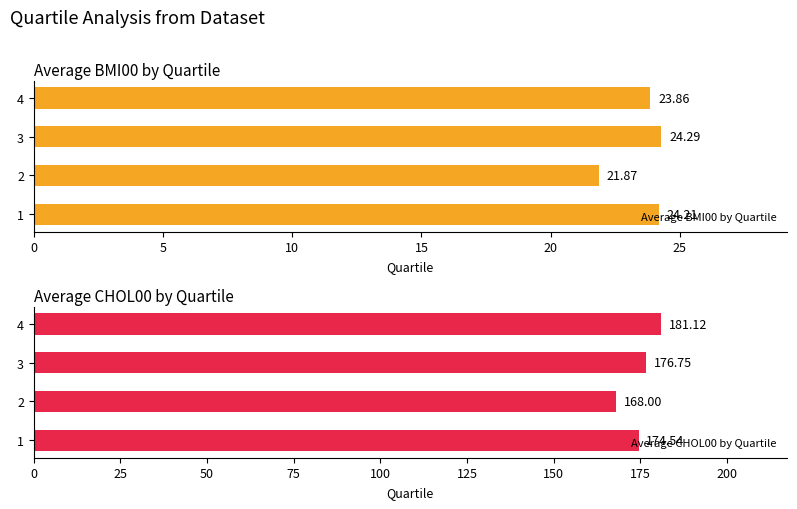

Does the chart contain any negative values?

No